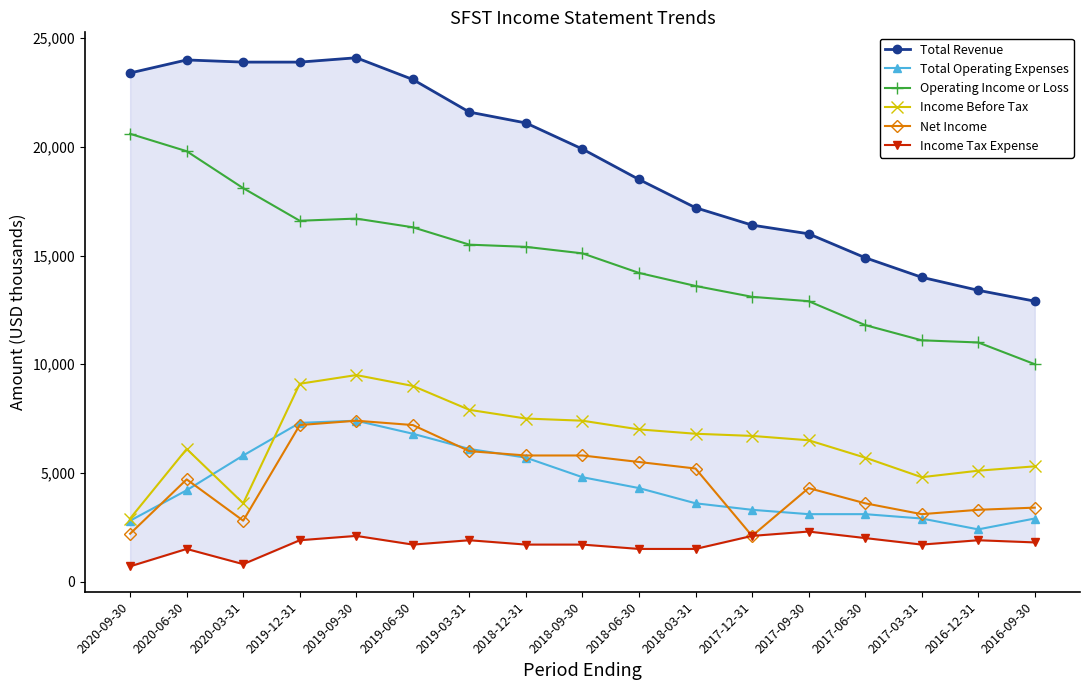

True or false: Total Operating Expenses and Operating Income or Loss intersect in this chart.

False